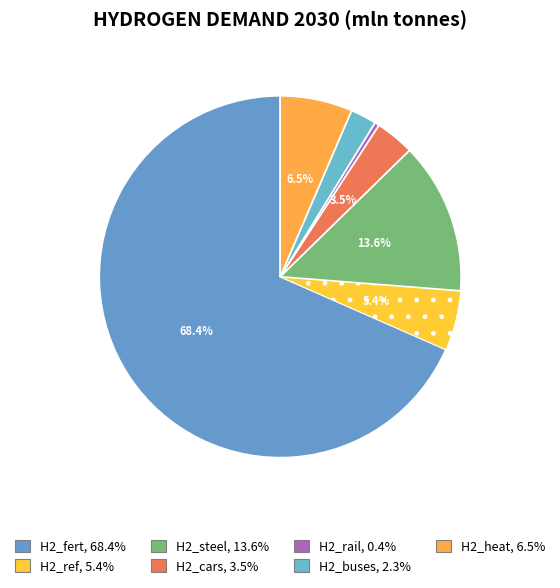

Which slice is the largest?

H2_fert